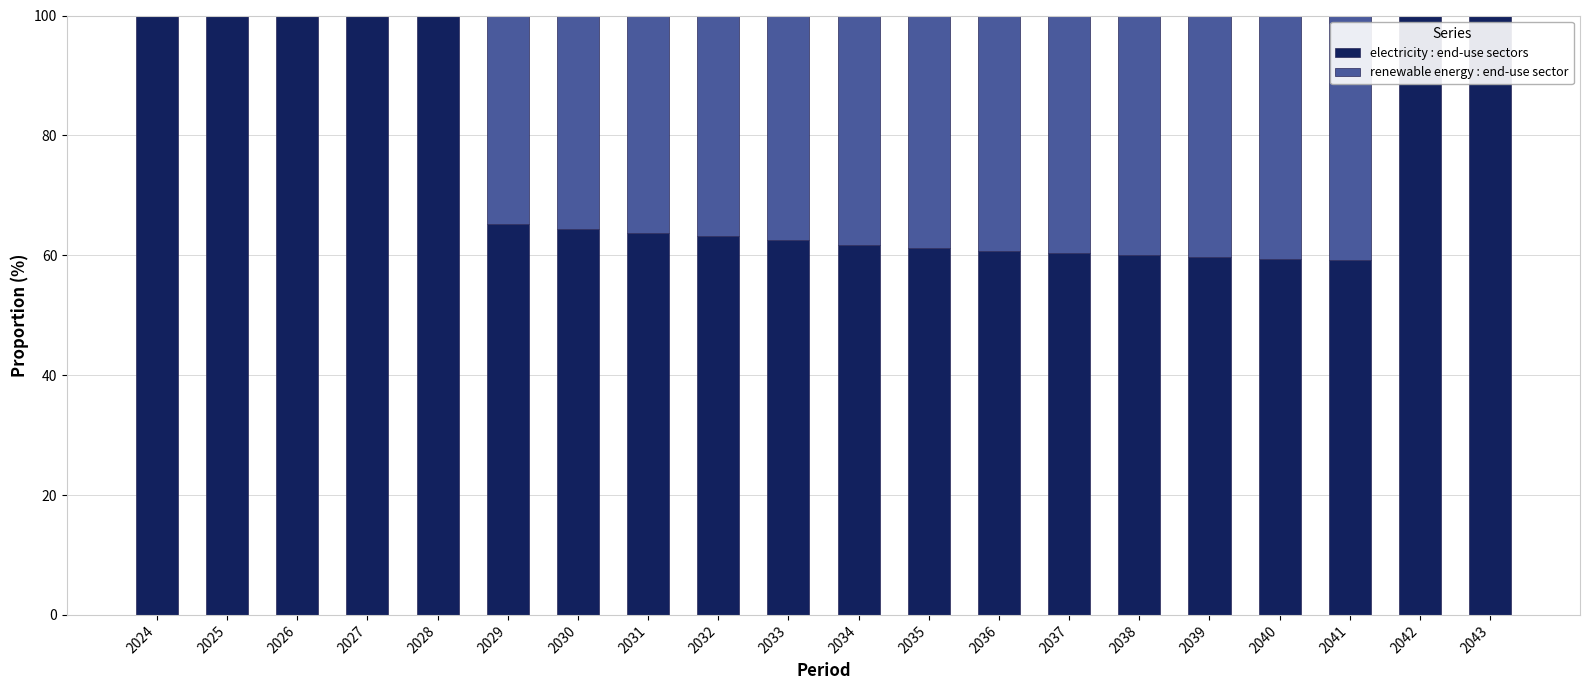

Does the chart contain stacked bars?

Yes